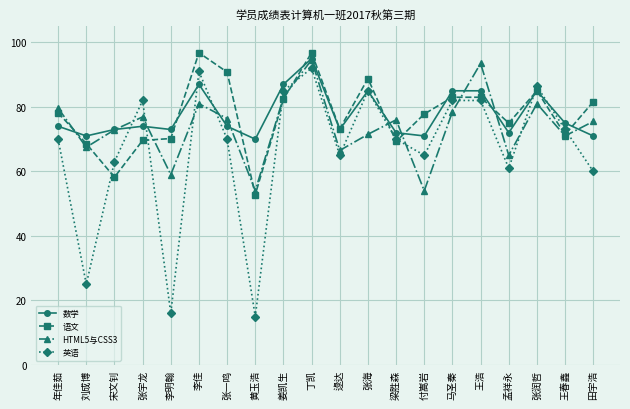

Between which two adjacent categories do 英语 and HTML5与CSS3 first intersect?

宋文钊 and 张宇龙